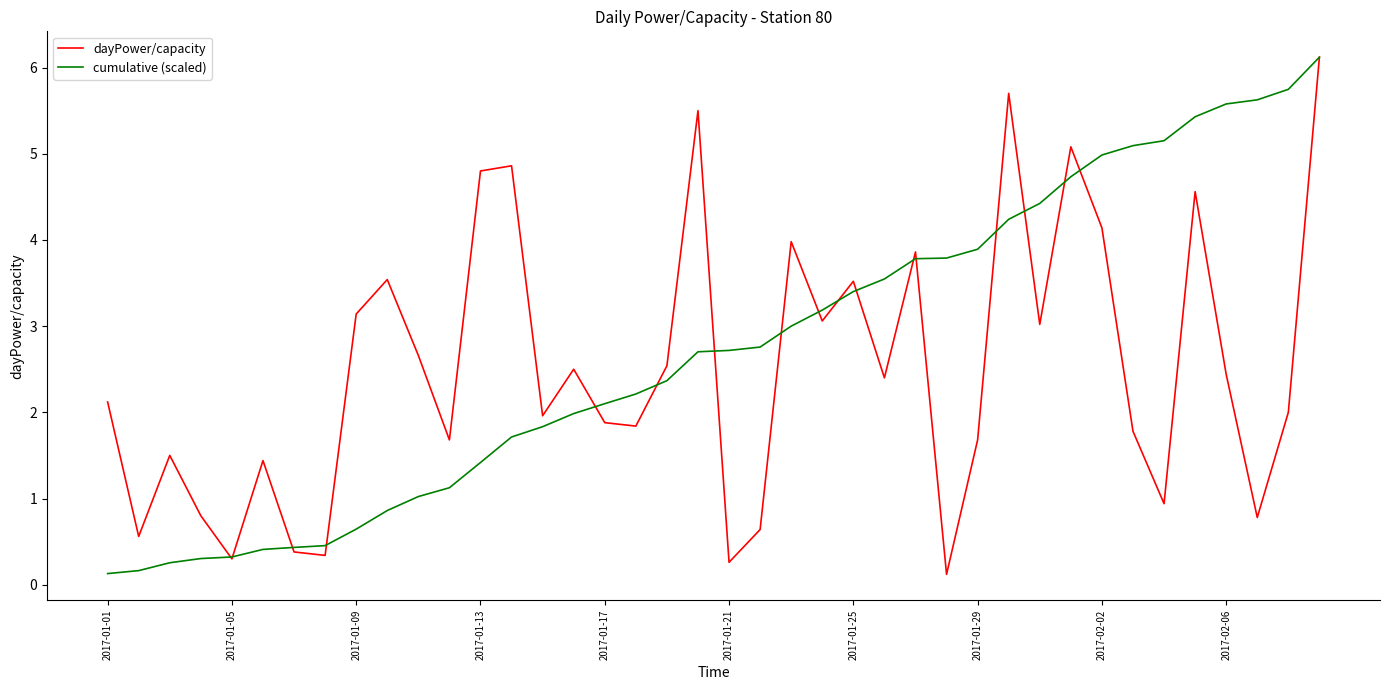

What is the maximum value shown in the chart?

6.1